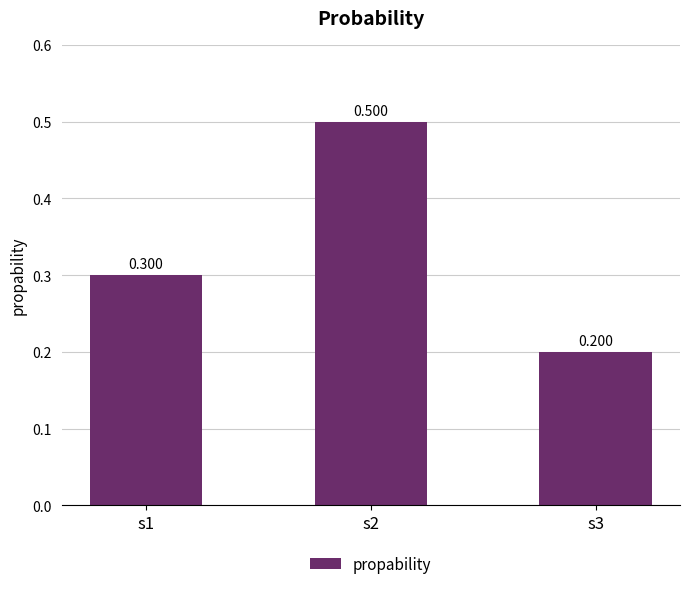

What is the value of the 1st bar from the left?

0.3